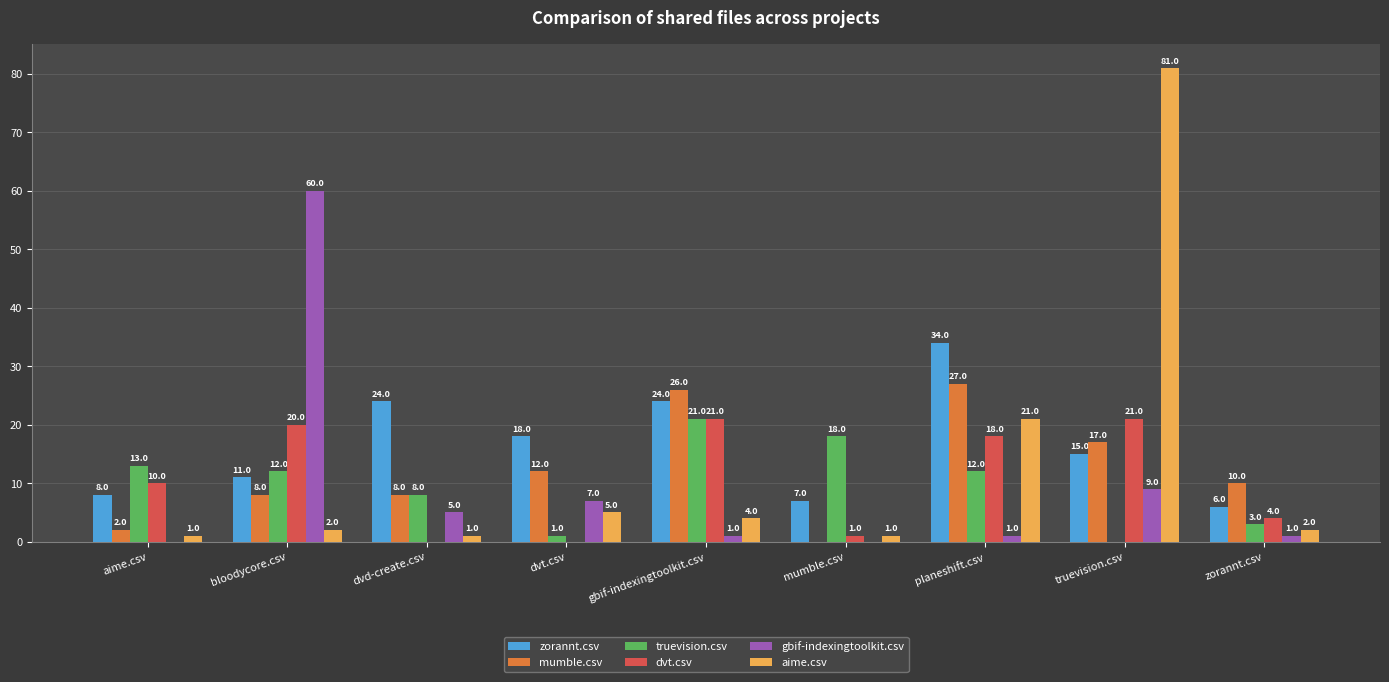

Which series changed the most between dvd-create.csv and gbif-indexingtoolkit.csv?

dvt.csv